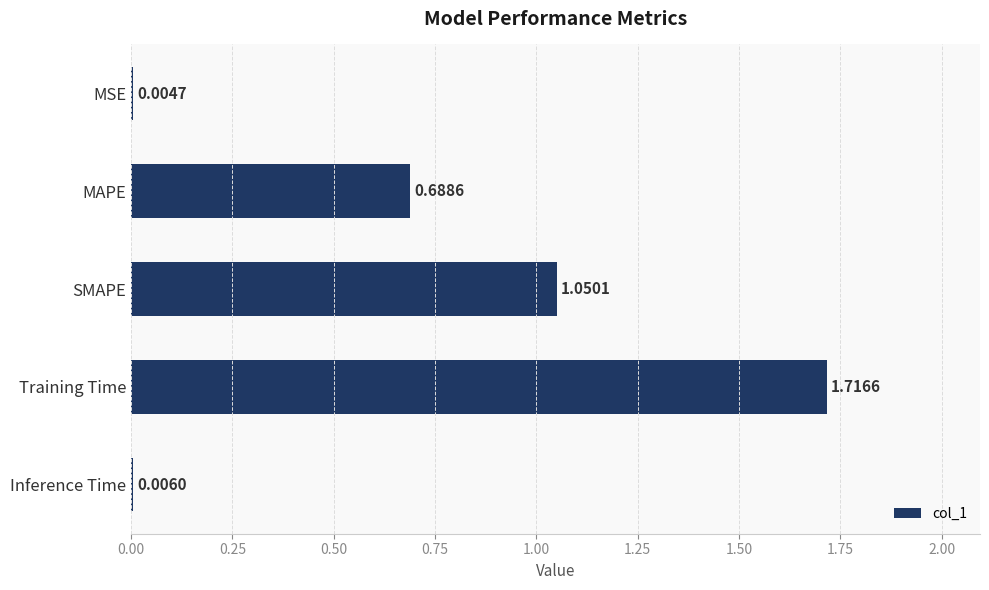

Between MSE and SMAPE, which is larger?

SMAPE